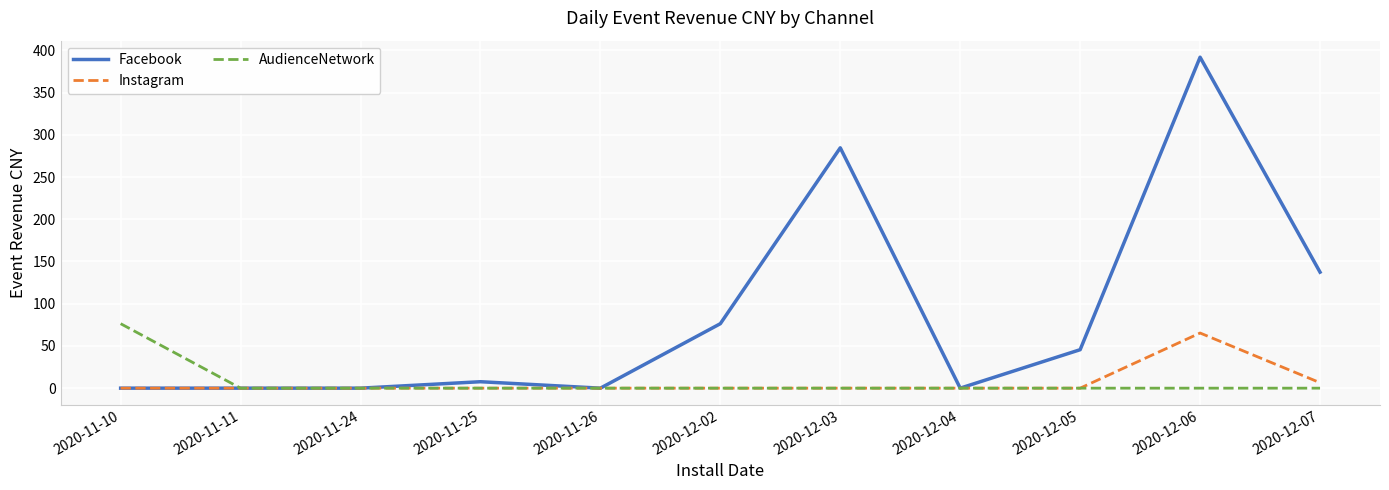

Between 2020-11-24 and 2020-12-02, which series saw the biggest shift?

Facebook